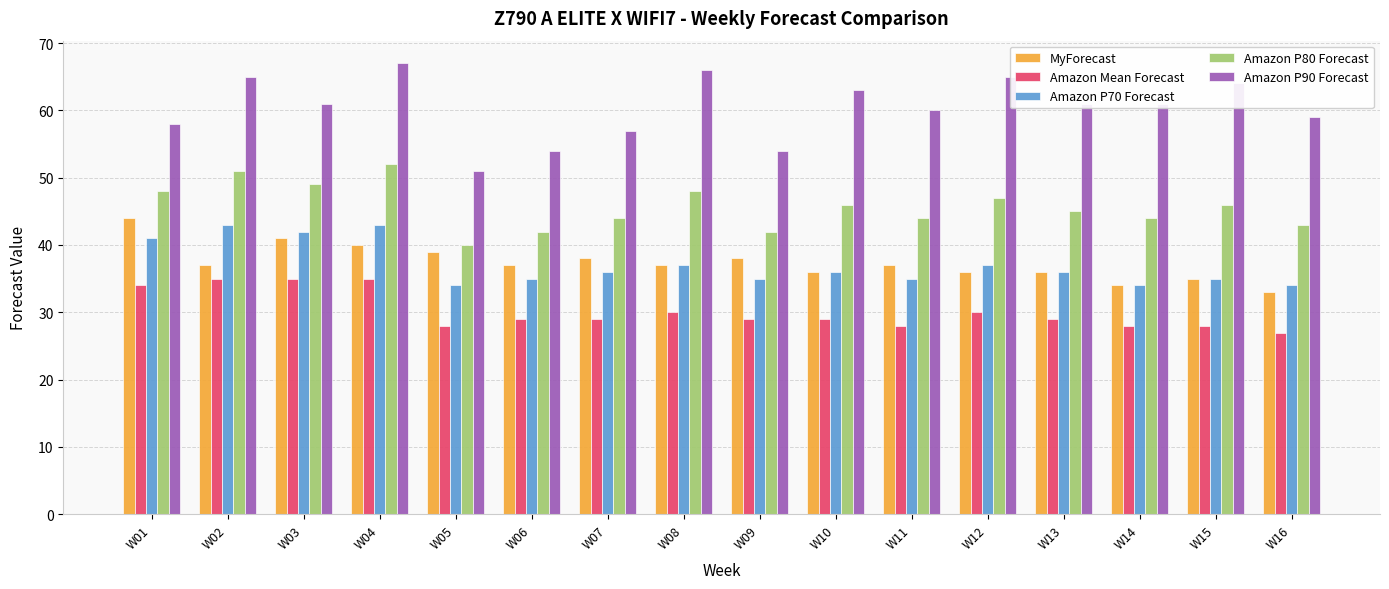

At which category does the chart reach its peak across all series?

W04